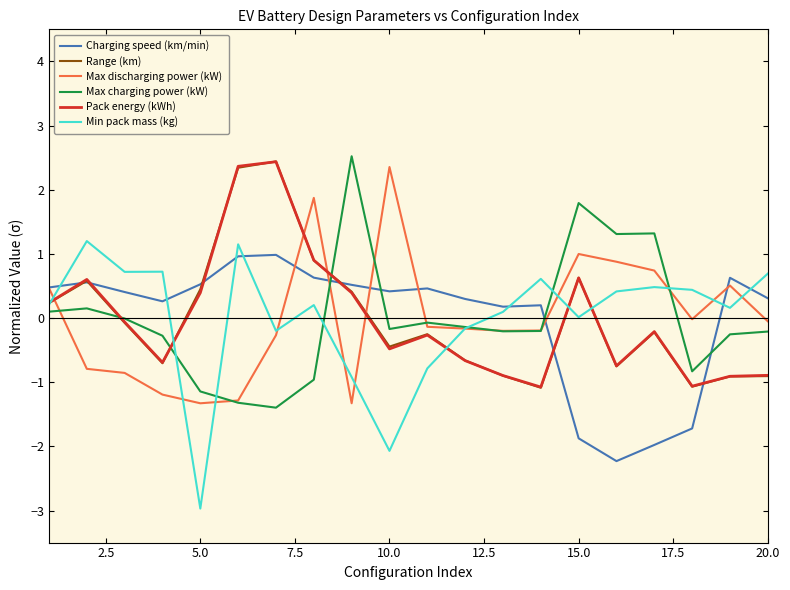

What is the smallest value displayed?

-3.0